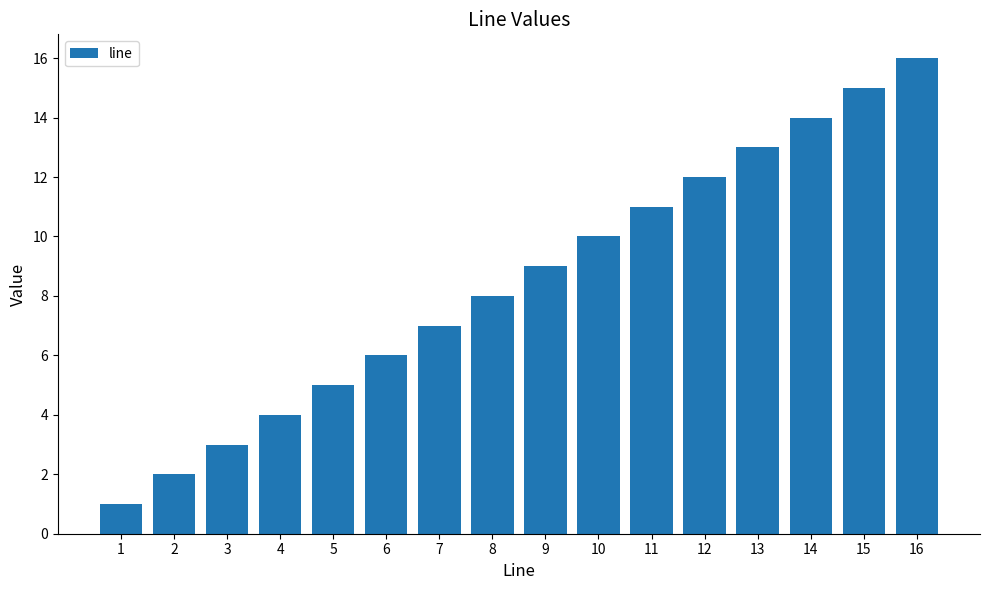

Between 1 and 12, which is larger?

12